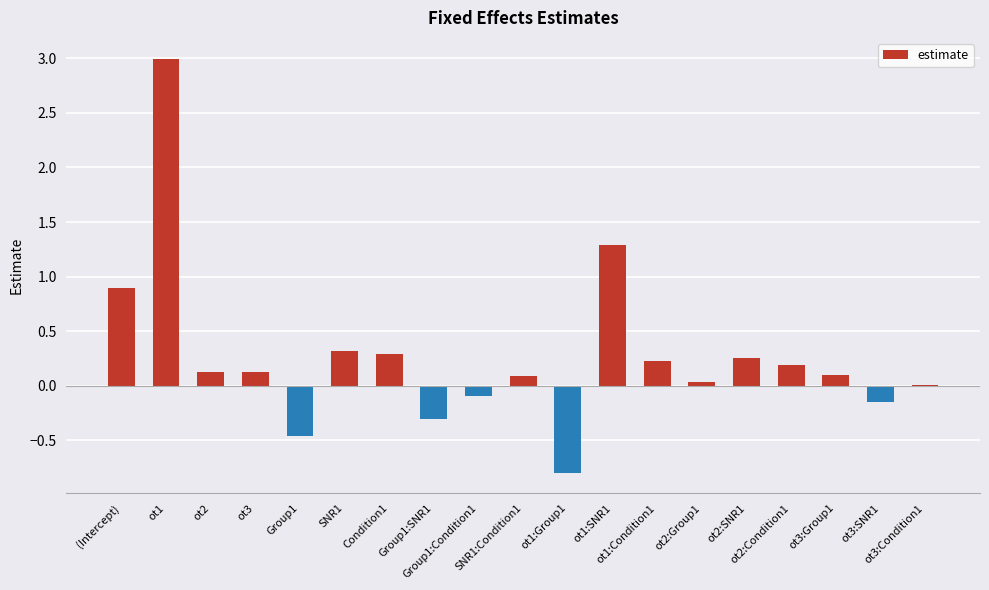

What is the maximum value shown in the chart?

3.0